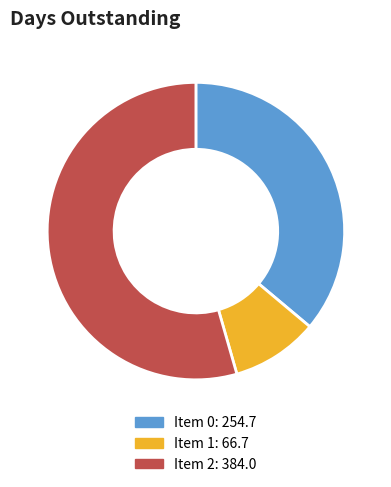

Is there any slice that represents more than half of the pie?

Yes